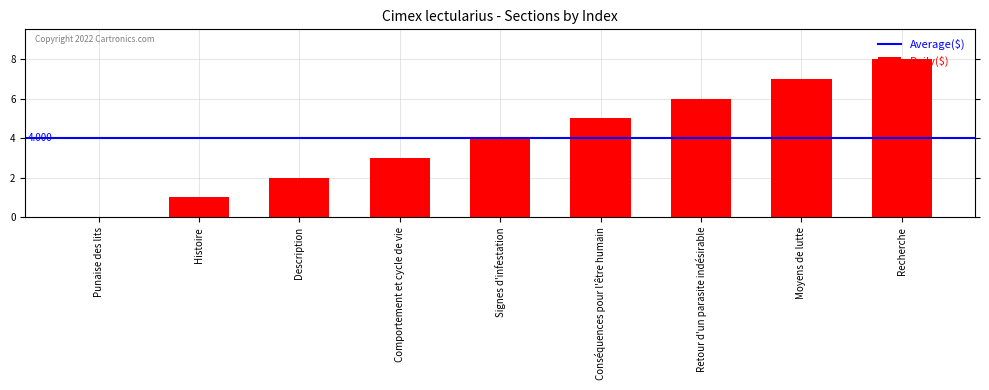

Which label corresponds to the largest value in the chart?

Recherche